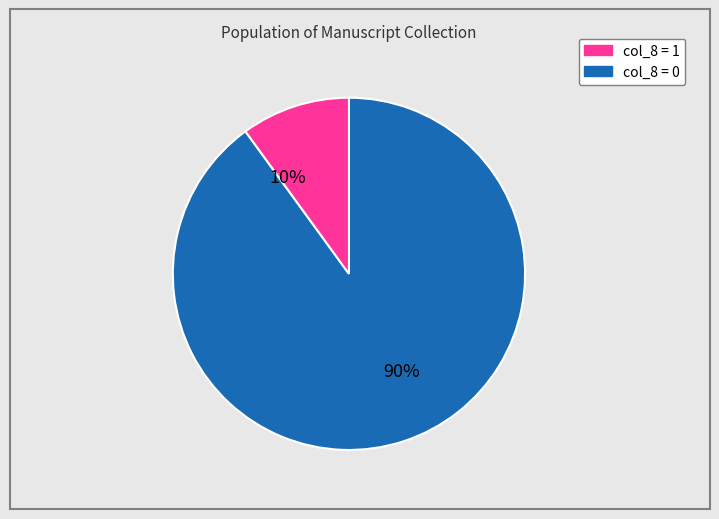

Does any single category account for the majority?

Yes